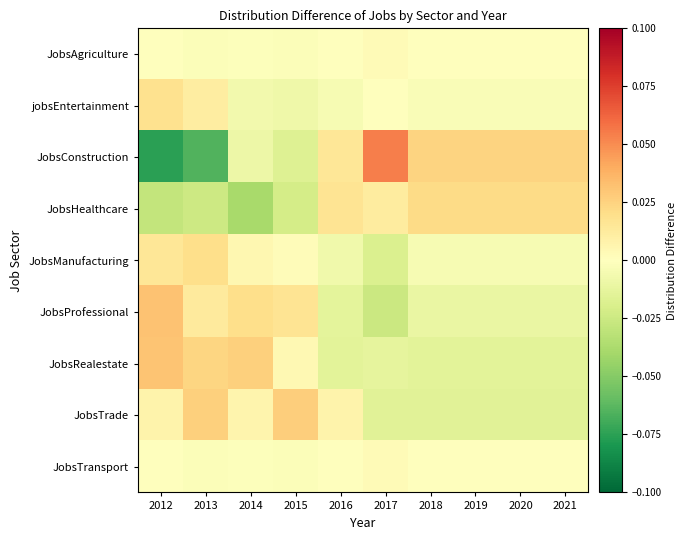

At how many categories does at least one series exceed 0?

10